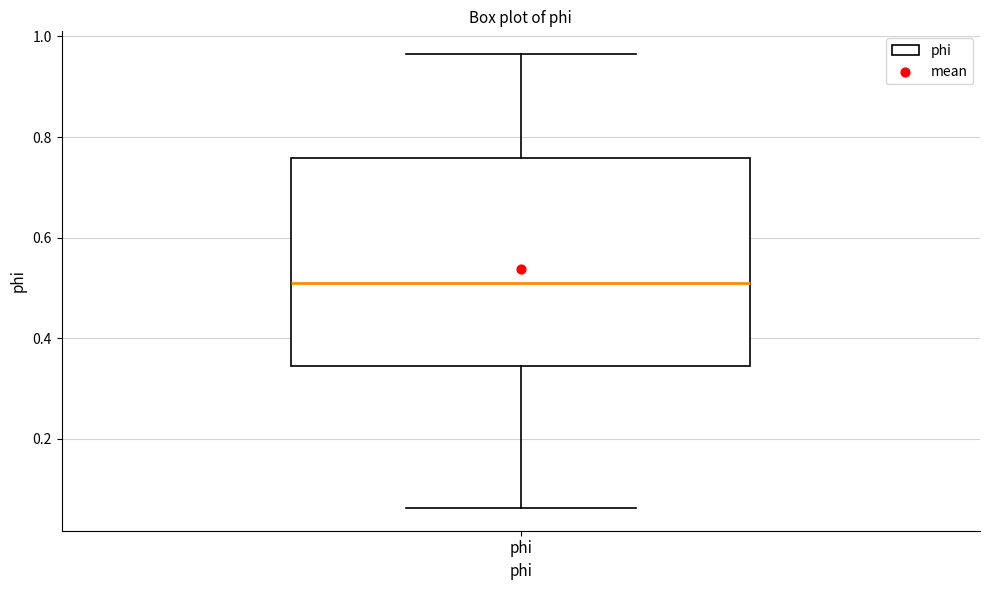

Transcribe this box plot: give where the median line is, the range the box spans, and where the two whiskers end, as read against the y-axis. The values are not printed on the chart, so give them approximately, as read against the axis.

median 0.50, box 0.34 to 0.76, whiskers 0.06 to 0.96